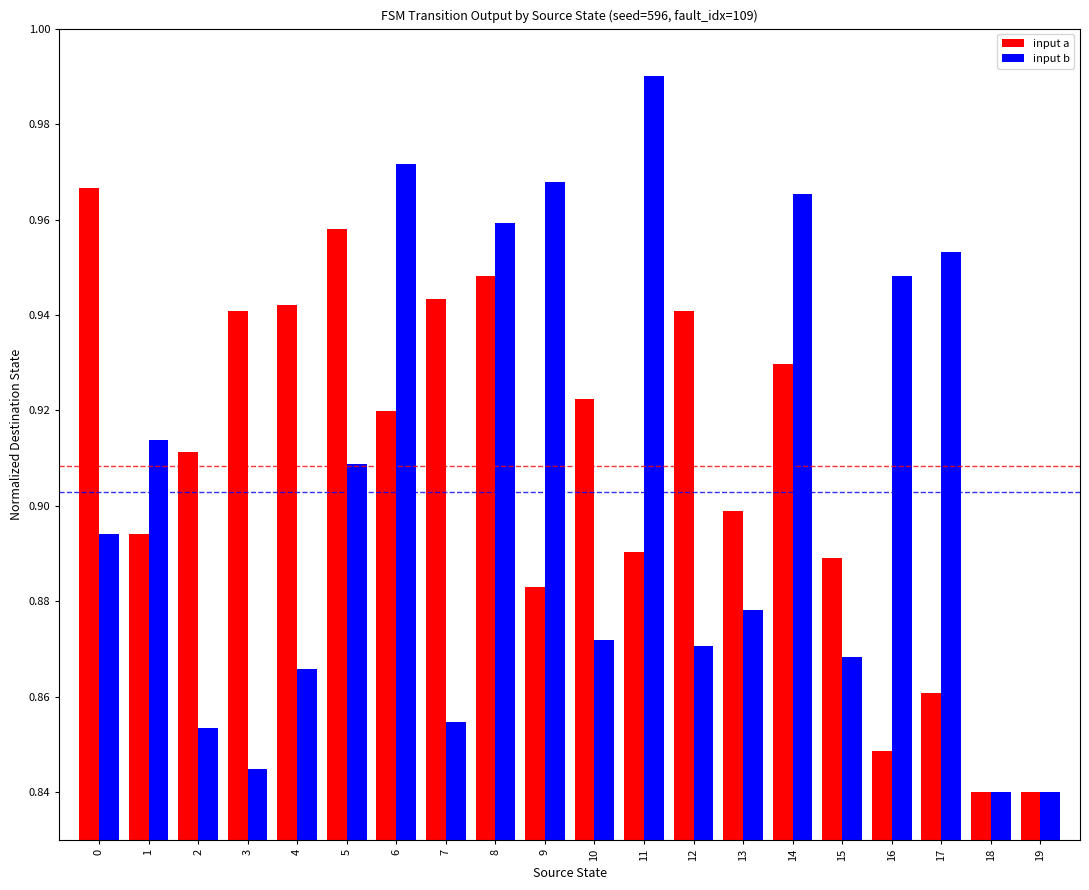

What is the sum of all input b values?

18.1